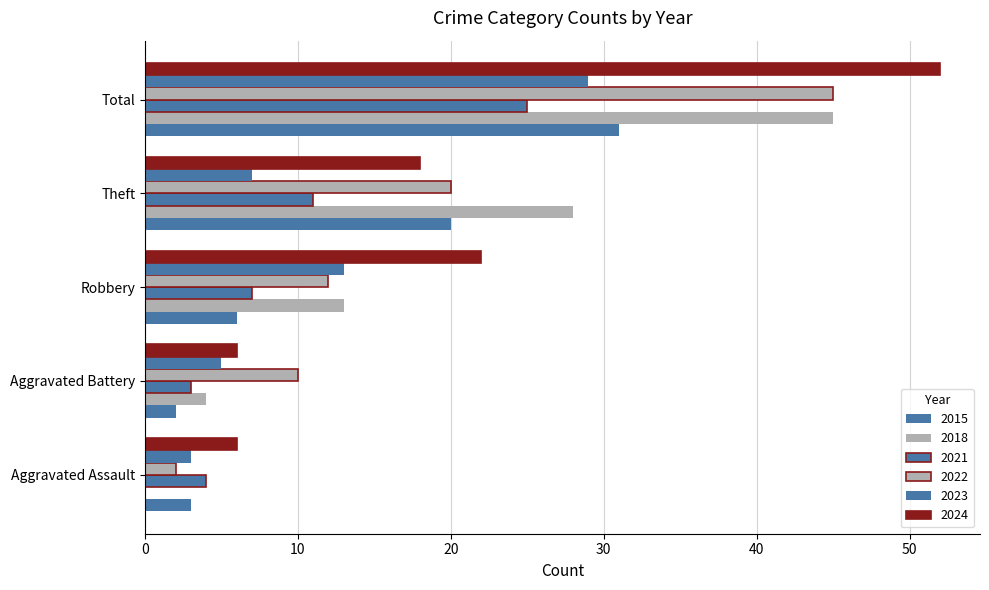

Count the number of categories in the chart.

5